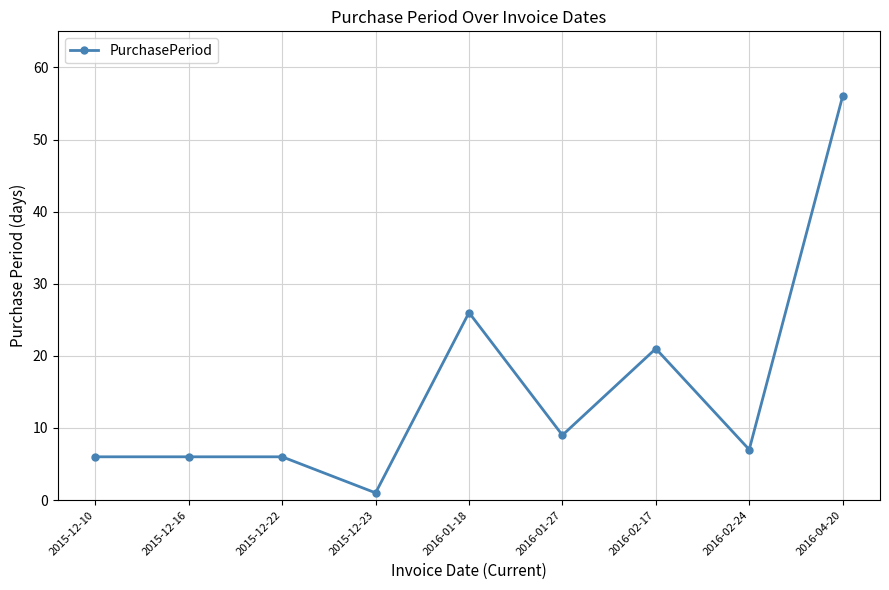

What is the label of the 9th point from the left?

2016-04-20